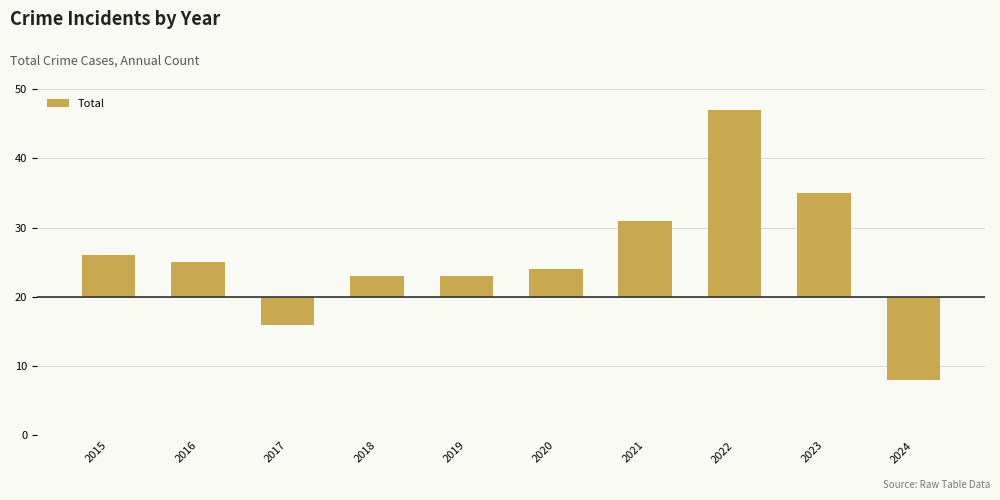

What is the difference between the maximum and minimum values?

39